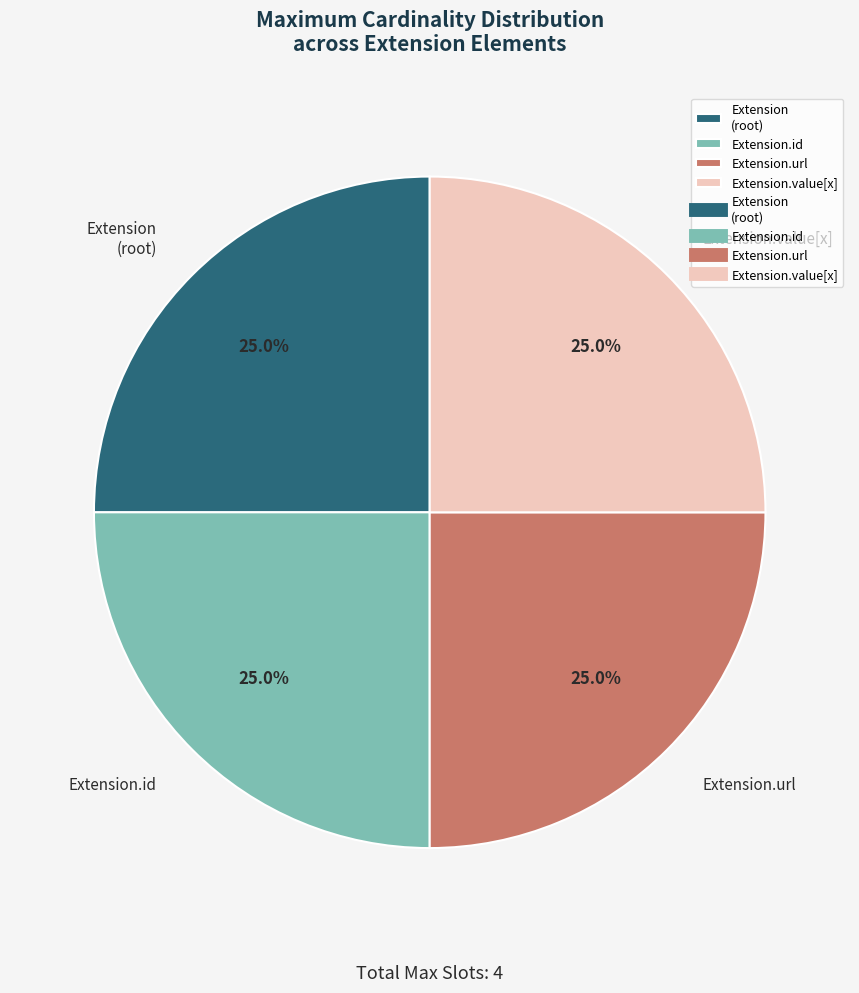

Approximately how many times larger is the value at Extension (root) compared to Extension.value[x]?

1.0